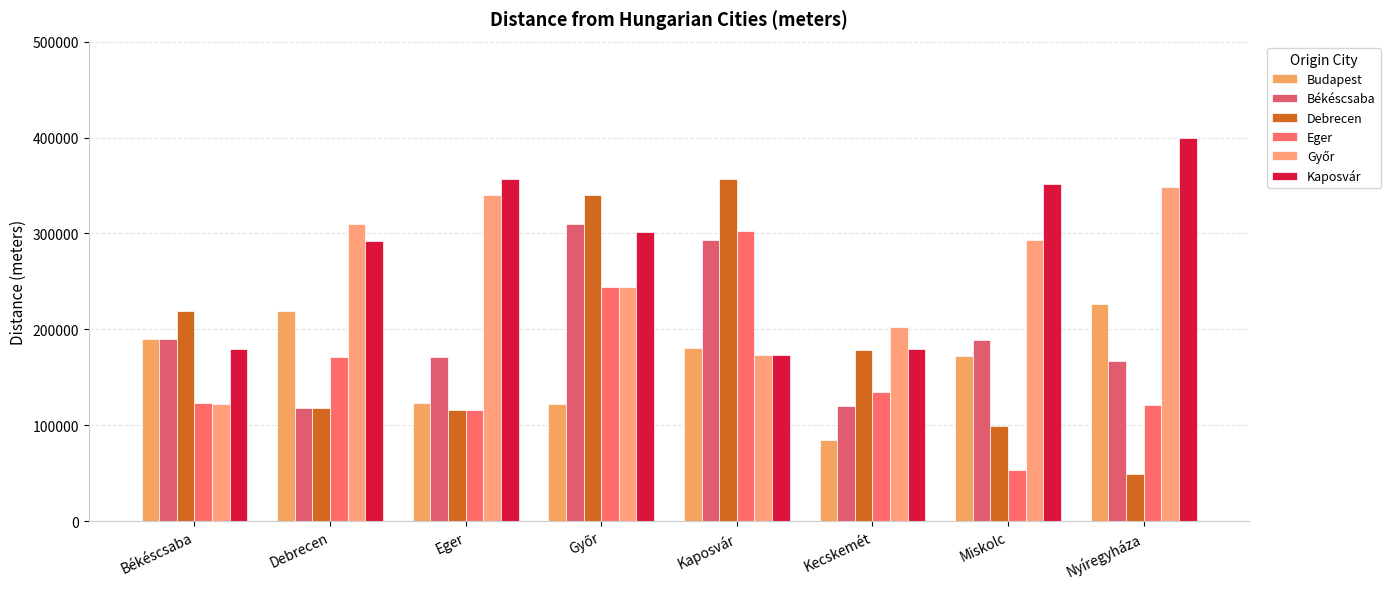

Rank the categories by Békéscsaba value from lowest to highest.

Debrecen, Kecskemét, Nyíregyháza, Eger, Miskolc, Békéscsaba, Kaposvár, Győr